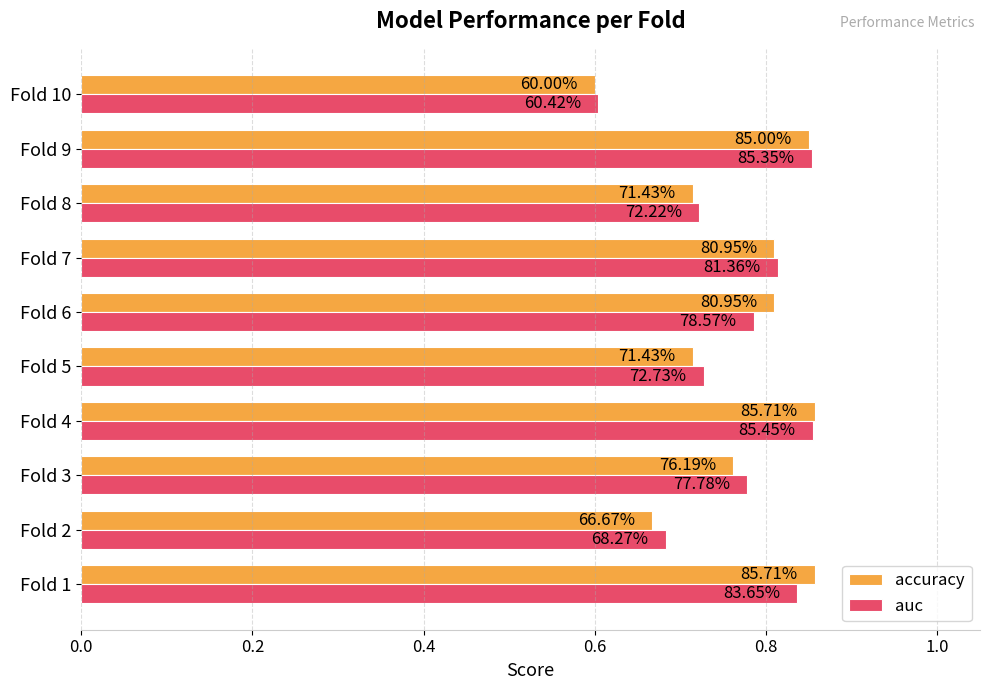

What are all the series names shown in the legend?

accuracy, auc